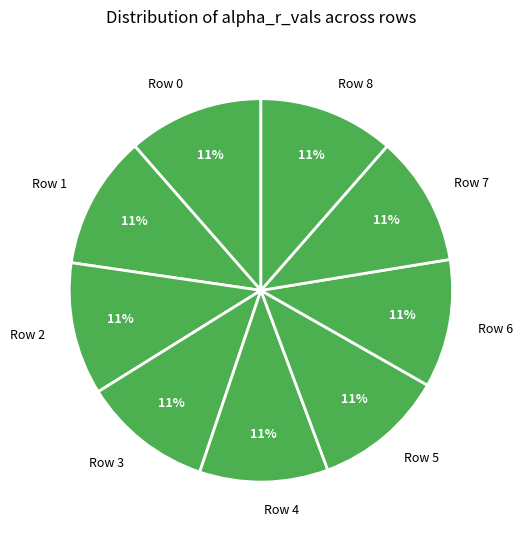

To the nearest percent, what is the average slice percentage?

11%